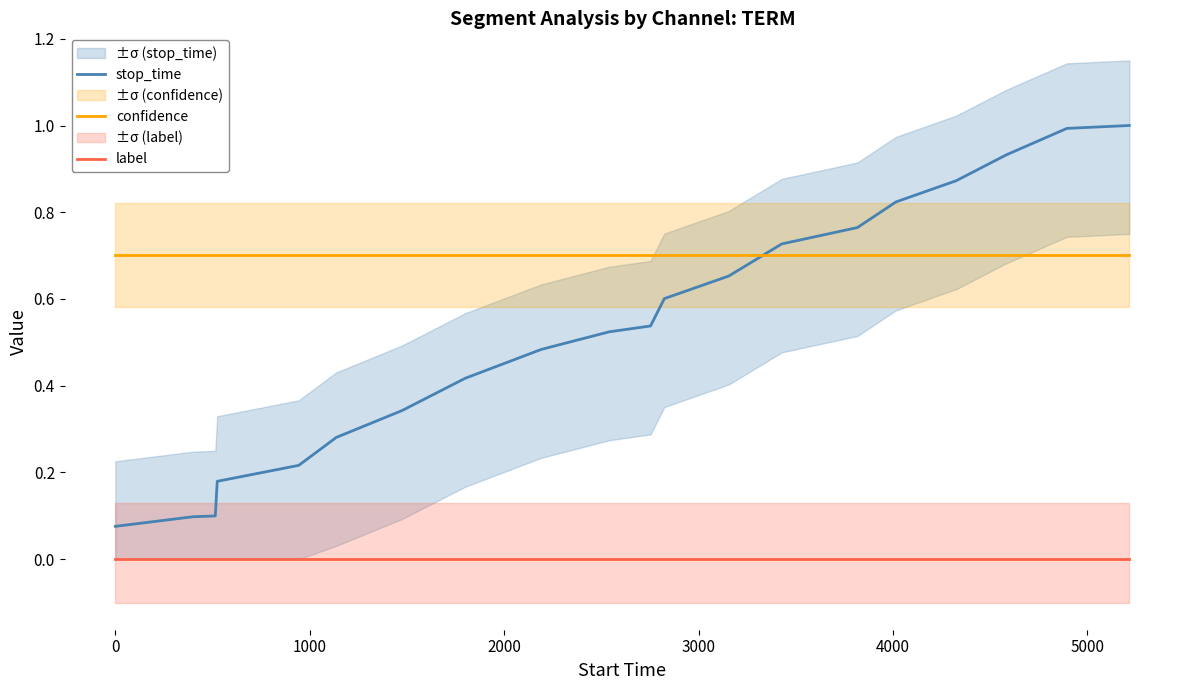

Reading left to right, what are all the values shown in this chart?

stop_time: 0.1	0.1	0.1	0.2	0.2	0.3	0.3	0.4	0.5	0.5	0.5	0.6	0.7	0.7	0.8	0.8	0.9	0.9	1.0	1.0
confidence: 0.7	0.7	0.7	0.7	0.7	0.7	0.7	0.7	0.7	0.7	0.7	0.7	0.7	0.7	0.7	0.7	0.7	0.7	0.7	0.7
label: 0.0	0.0	0.0	0.0	0.0	0.0	0.0	0.0	0.0	0.0	0.0	0.0	0.0	0.0	0.0	0.0	0.0	0.0	0.0	0.0